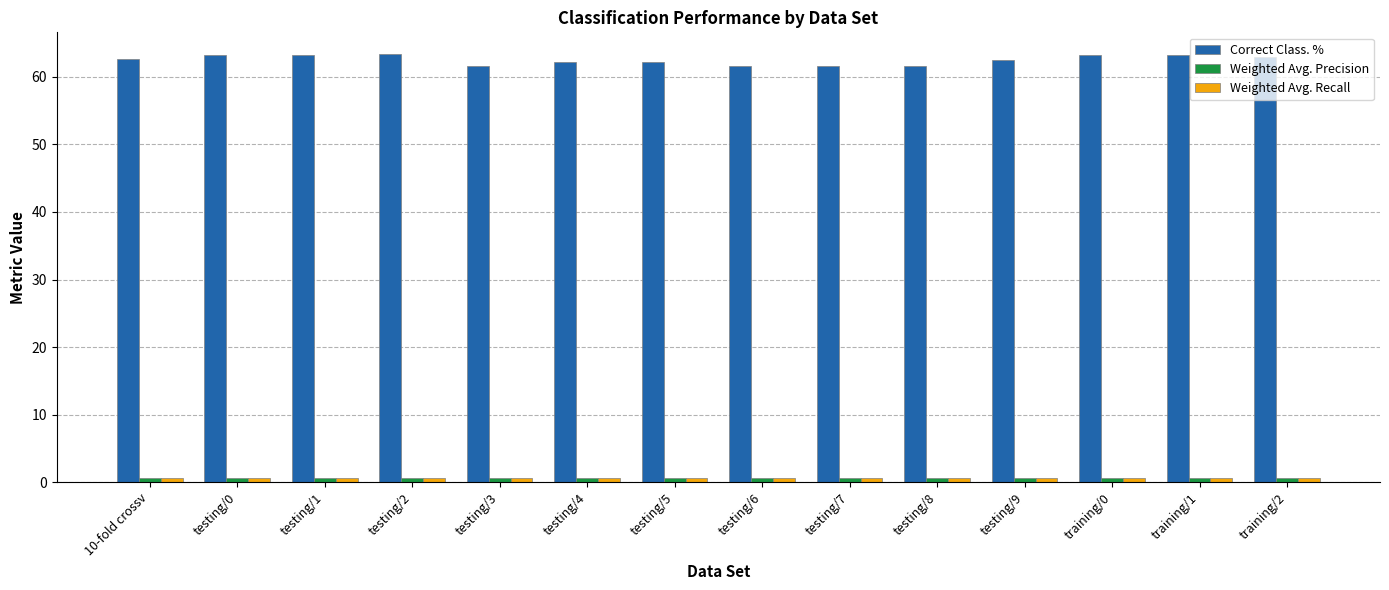

What is the sum of all Correct Class. % values?

875.3